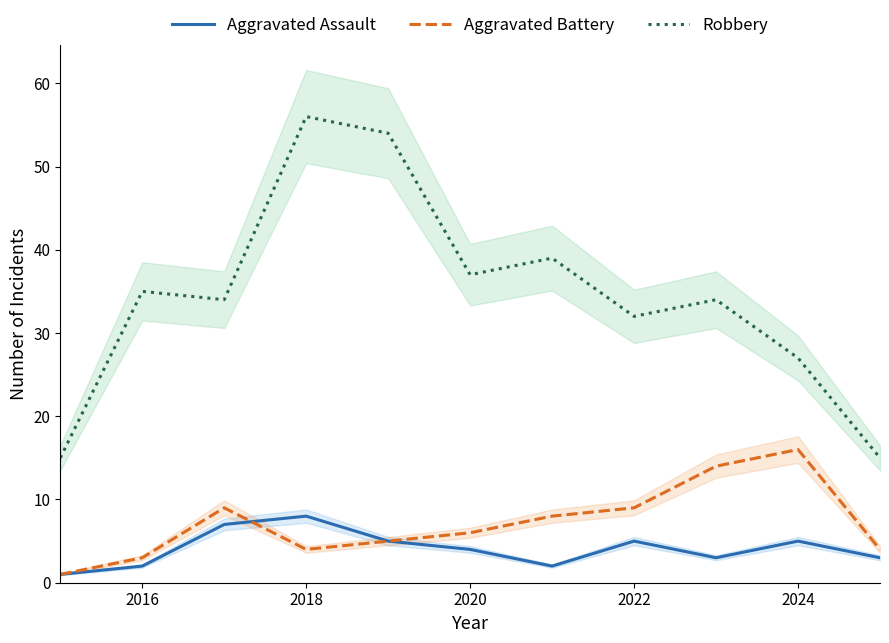

At which label is Aggravated Assault closest to 4?

2020